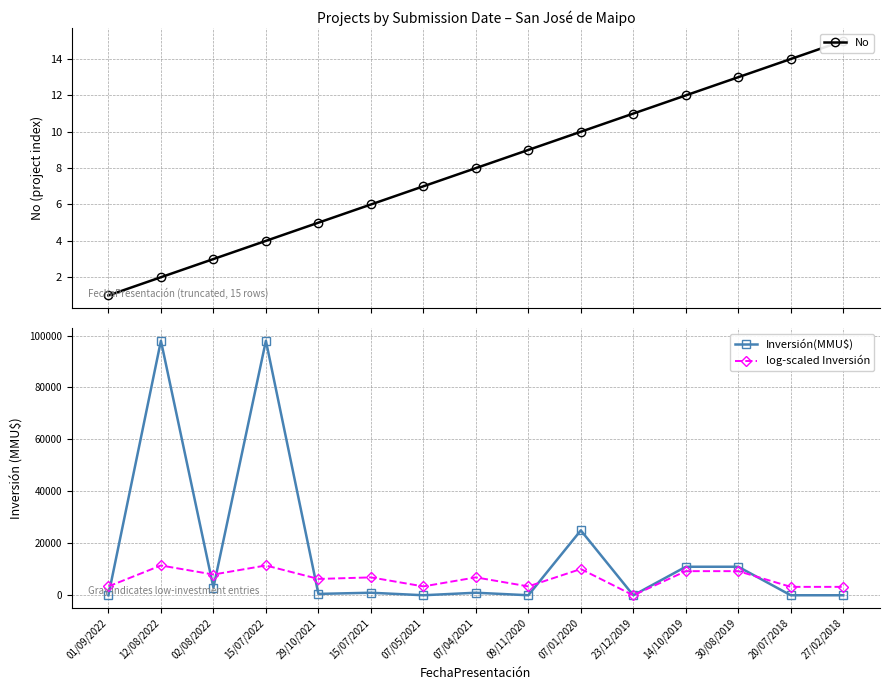

At which label does log-scaled Inversión reach its minimum?

23/12/2019